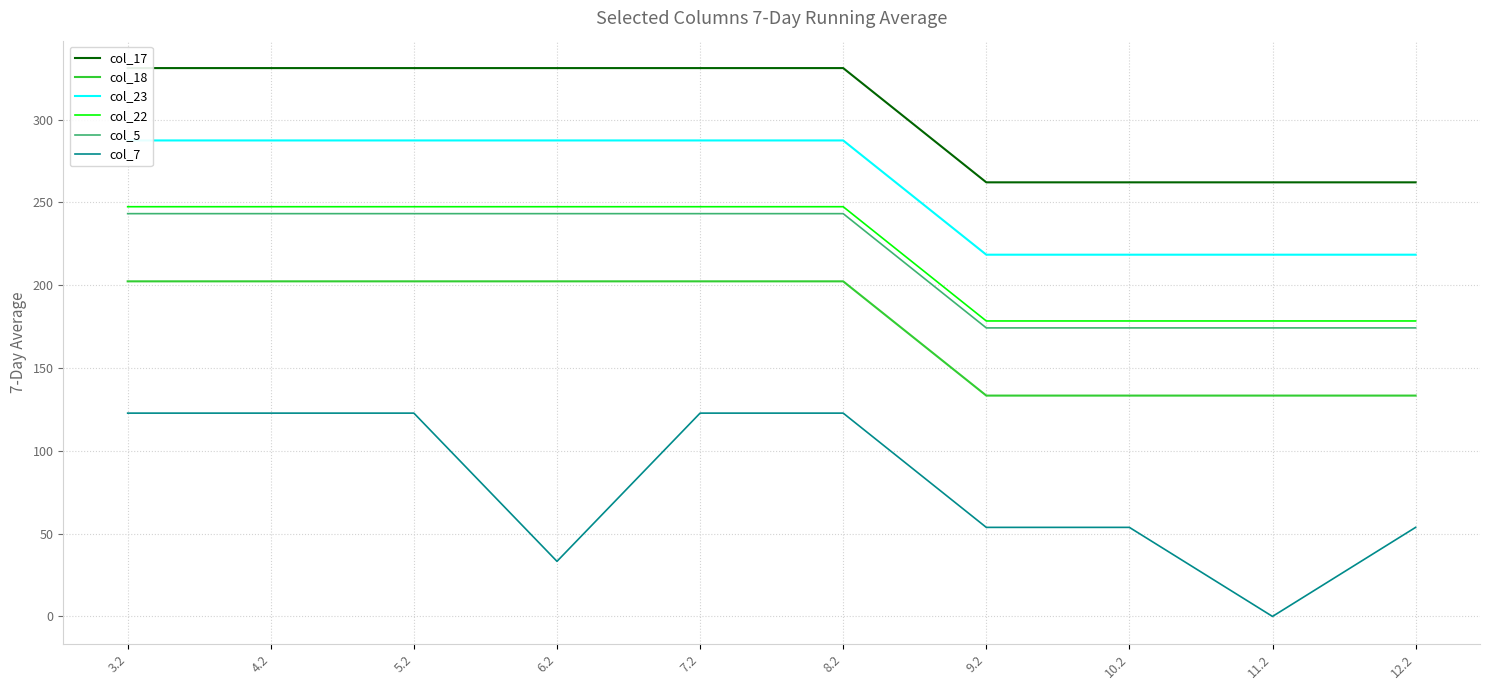

What is the highest value of the col_22 series?

247.4